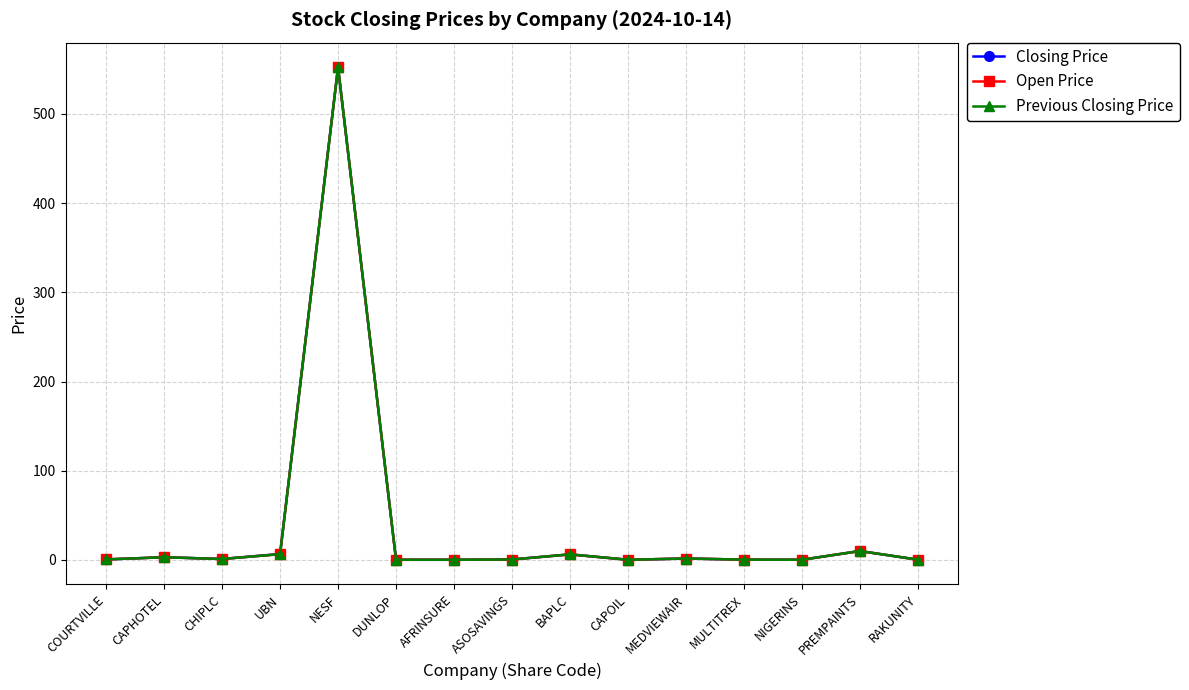

Reading left to right, what are all the values shown in this chart?

Closing Price: COURTVILLE=0.6	CAPHOTEL=3.0	CHIPLC=1.1	UBN=6.7	NESF=552.2	DUNLOP=0.2	AFRINSURE=0.2	ASOSAVINGS=0.5	BAPLC=6.2	CAPOIL=0.2	MEDVIEWAIR=1.6	MULTITREX=0.4	NIGERINS=0.2	PREMPAINTS=10.0	RAKUNITY=0.3
Open Price: COURTVILLE=0.6	CAPHOTEL=3.0	CHIPLC=1.1	UBN=6.5	NESF=552.2	DUNLOP=0.2	AFRINSURE=0.2	ASOSAVINGS=0.5	BAPLC=6.2	CAPOIL=0.2	MEDVIEWAIR=1.6	MULTITREX=0.4	NIGERINS=0.2	PREMPAINTS=10.0	RAKUNITY=0.3
Previous Closing Price: COURTVILLE=0.6	CAPHOTEL=3.0	CHIPLC=1.1	UBN=6.5	NESF=552.2	DUNLOP=0.2	AFRINSURE=0.2	ASOSAVINGS=0.5	BAPLC=6.2	CAPOIL=0.2	MEDVIEWAIR=1.6	MULTITREX=0.4	NIGERINS=0.2	PREMPAINTS=10.0	RAKUNITY=0.3